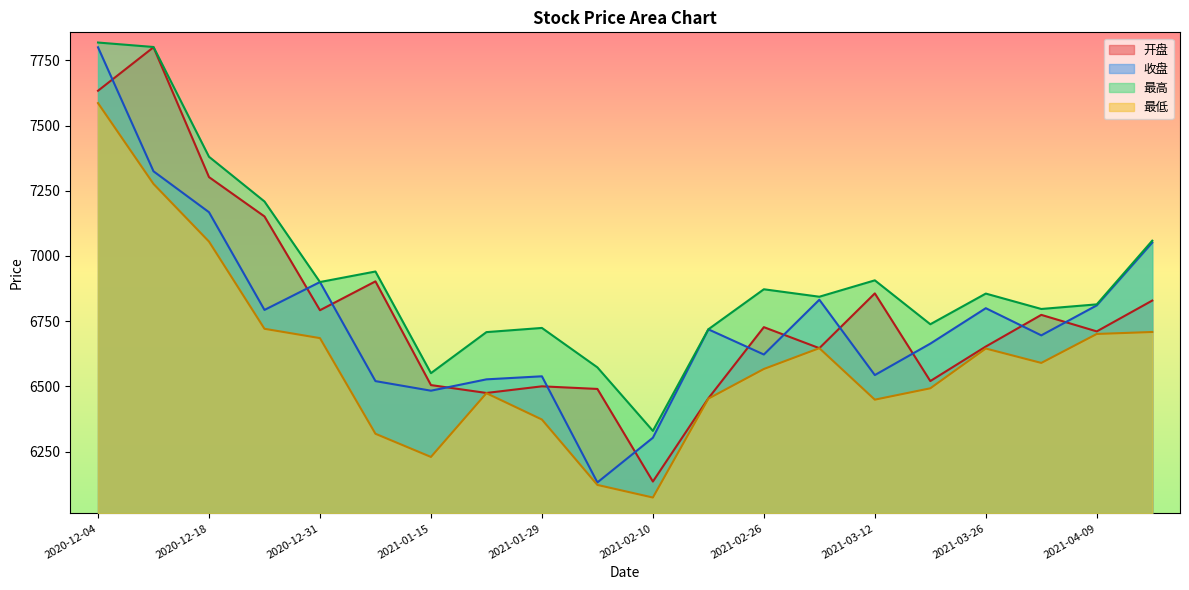

Reading right to left, list all the values displayed in this chart.

开盘: 2021-04-16=6829.1	2021-04-09=6710.9	2021-04-02=6774.2	2021-03-26=6652.8	2021-03-19=6520.5	2021-03-12=6856.6	2021-03-05=6646.6	2021-02-26=6727.1	2021-02-19=6454.4	2021-02-10=6135.3	2021-02-05=6490.3	2021-01-29=6500.3	2021-01-22=6474.9	2021-01-15=6505.1	2021-01-08=6902.7	2020-12-31=6792.0	2020-12-25=7151.6	2020-12-18=7302.4	2020-12-11=7800.1	2020-12-04=7633.4
收盘: 2021-04-16=7051.2	2021-04-09=6810.6	2021-04-02=6695.7	2021-03-26=6799.8	2021-03-19=6663.9	2021-03-12=6543.4	2021-03-05=6832.3	2021-02-26=6622.2	2021-02-19=6718.8	2021-02-10=6303.2	2021-02-05=6131.9	2021-01-29=6538.8	2021-01-22=6527.0	2021-01-15=6483.5	2021-01-08=6520.3	2020-12-31=6900.1	2020-12-25=6793.2	2020-12-18=7167.8	2020-12-11=7324.6	2020-12-04=7799.9
最高: 2021-04-16=7058.6	2021-04-09=6814.5	2021-04-02=6796.8	2021-03-26=6855.9	2021-03-19=6738.3	2021-03-12=6906.6	2021-03-05=6843.8	2021-02-26=6872.4	2021-02-19=6718.9	2021-02-10=6329.5	2021-02-05=6572.9	2021-01-29=6724.1	2021-01-22=6708.1	2021-01-15=6550.8	2021-01-08=6940.5	2020-12-31=6900.1	2020-12-25=7208.9	2020-12-18=7380.4	2020-12-11=7801.1	2020-12-04=7818.2
最低: 2021-04-16=6708.6	2021-04-09=6701.0	2021-04-02=6590.0	2021-03-26=6645.2	2021-03-19=6492.7	2021-03-12=6449.2	2021-03-05=6646.6	2021-02-26=6566.8	2021-02-19=6453.0	2021-02-10=6074.0	2021-02-05=6122.3	2021-01-29=6373.0	2021-01-22=6473.9	2021-01-15=6229.6	2021-01-08=6318.4	2020-12-31=6685.1	2020-12-25=6720.9	2020-12-18=7055.3	2020-12-11=7276.2	2020-12-04=7586.0